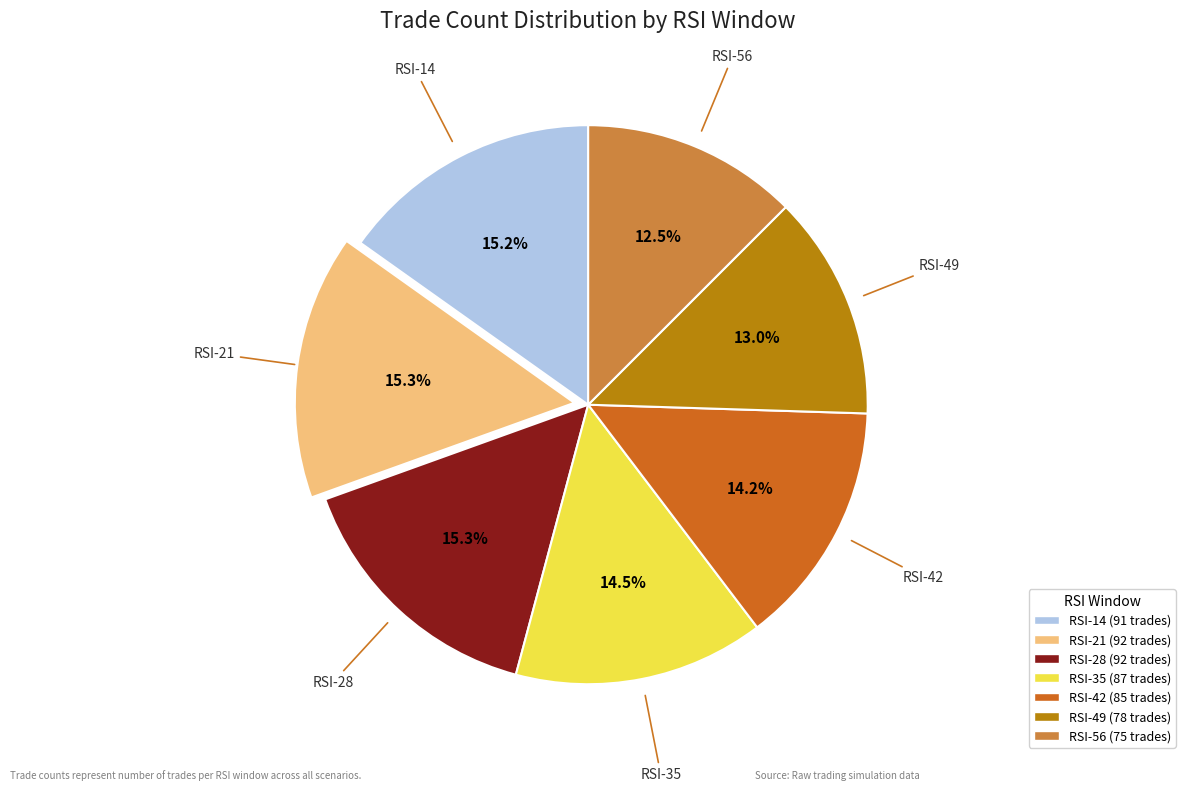

Is there a majority slice in this chart?

No